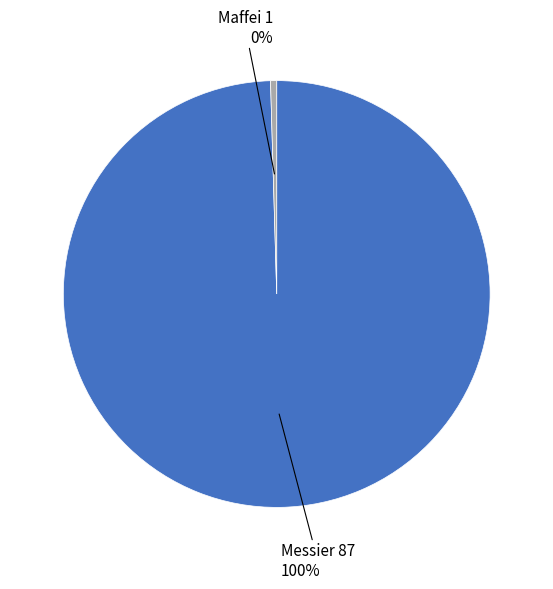

Is there a majority slice in this chart?

Yes